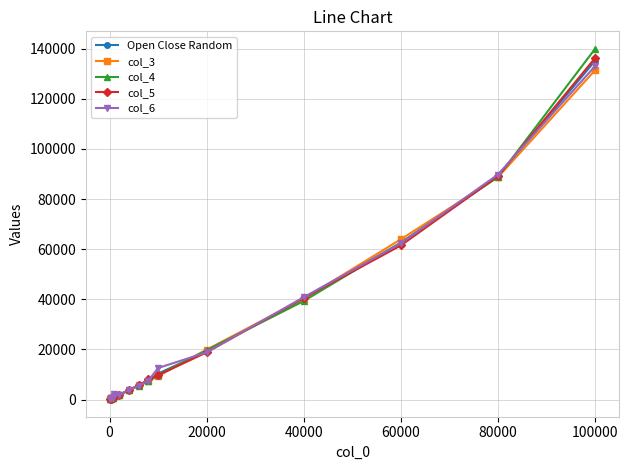

At how many categories does at least one series exceed 82924?

2